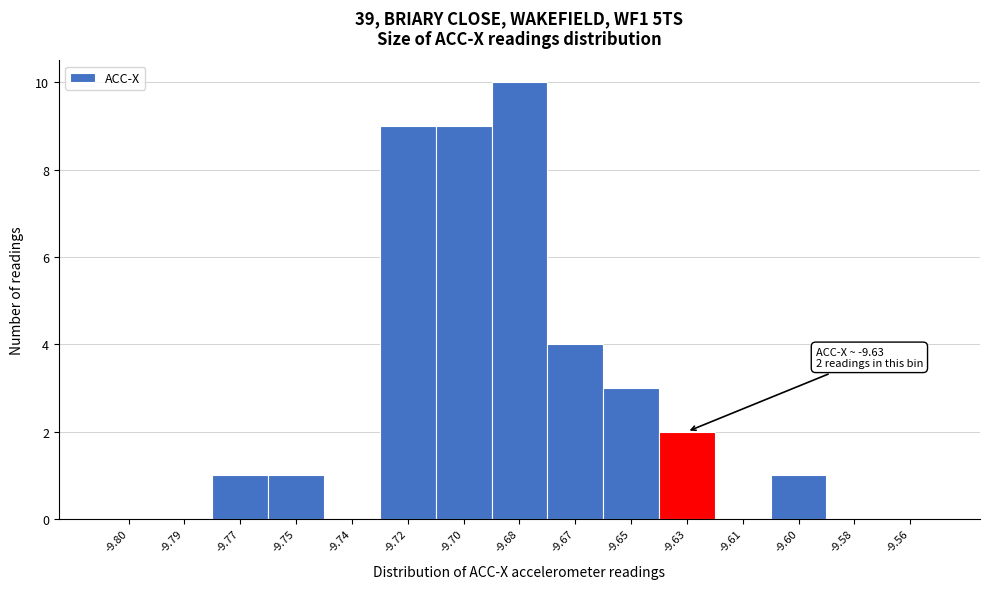

Reading left to right, transcribe all the data shown in this chart.

-9.80=0	-9.79=0	-9.77=1	-9.75=1	-9.74=0	-9.72=9	-9.70=9	-9.68=10	-9.67=4	-9.65=3	-9.63=2	-9.61=0	-9.60=1	-9.58=0	-9.56=0